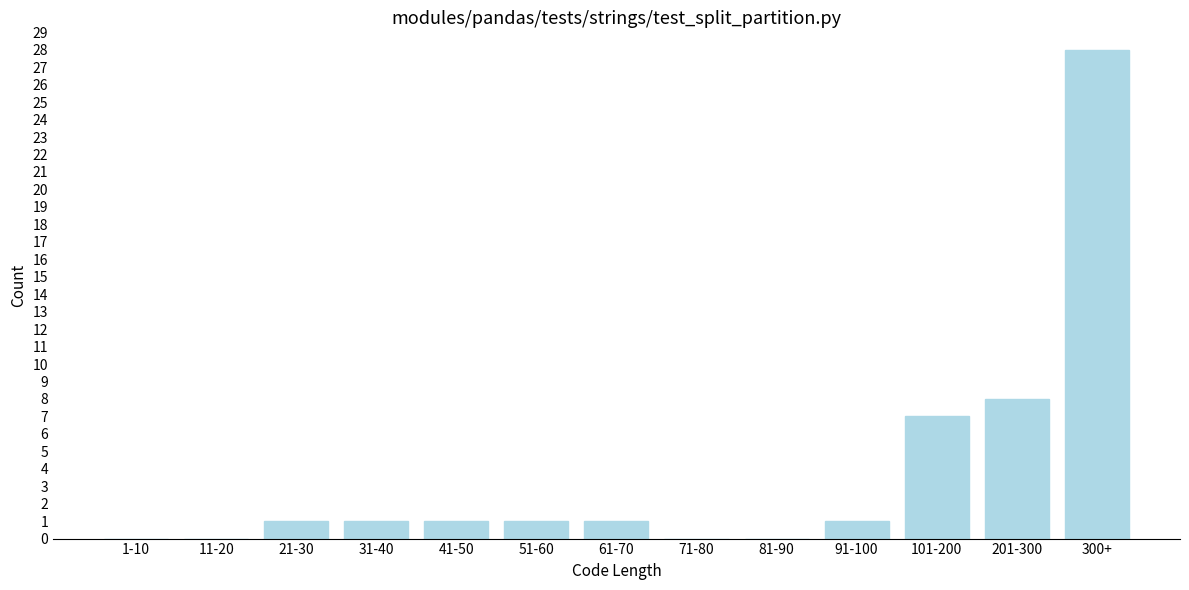

Reading left to right, transcribe all the data shown in this chart.

1-10=0	11-20=0	21-30=1	31-40=1	41-50=1	51-60=1	61-70=1	71-80=0	81-90=0	91-100=1	101-200=7	201-300=8	300+=28